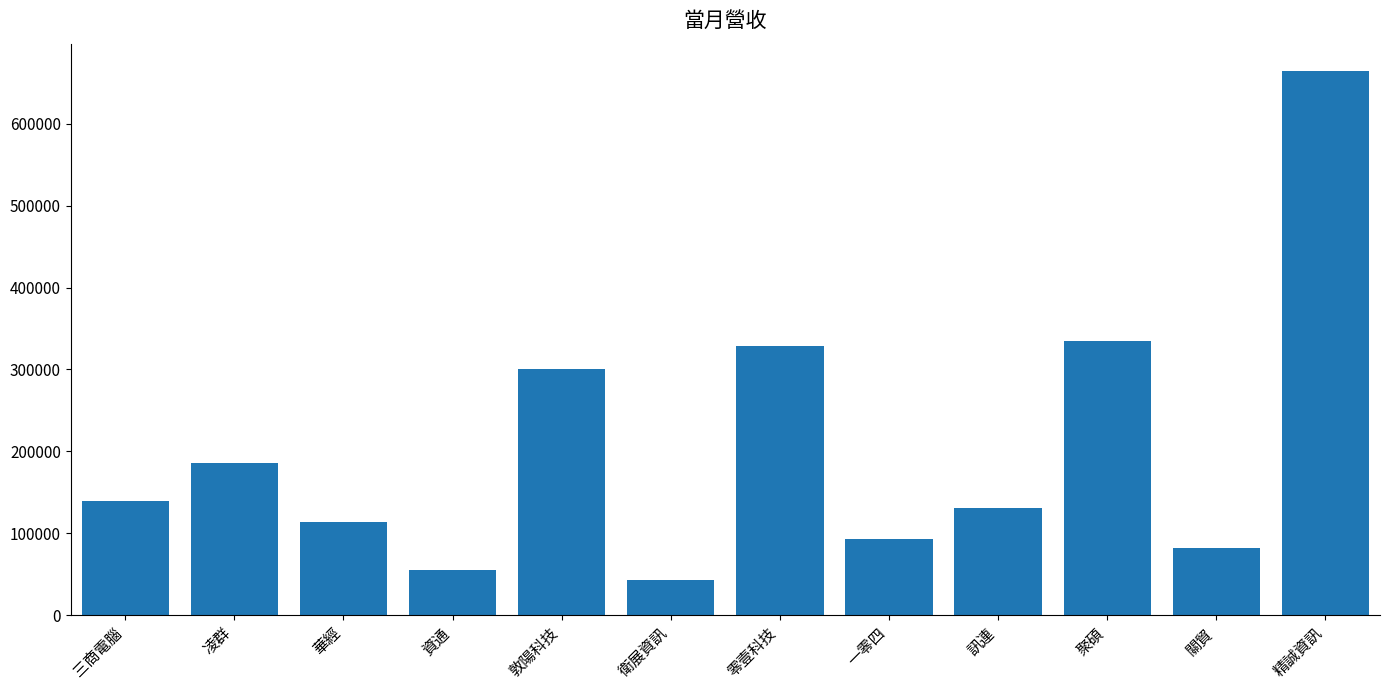

How many data points are less than 139562?

6